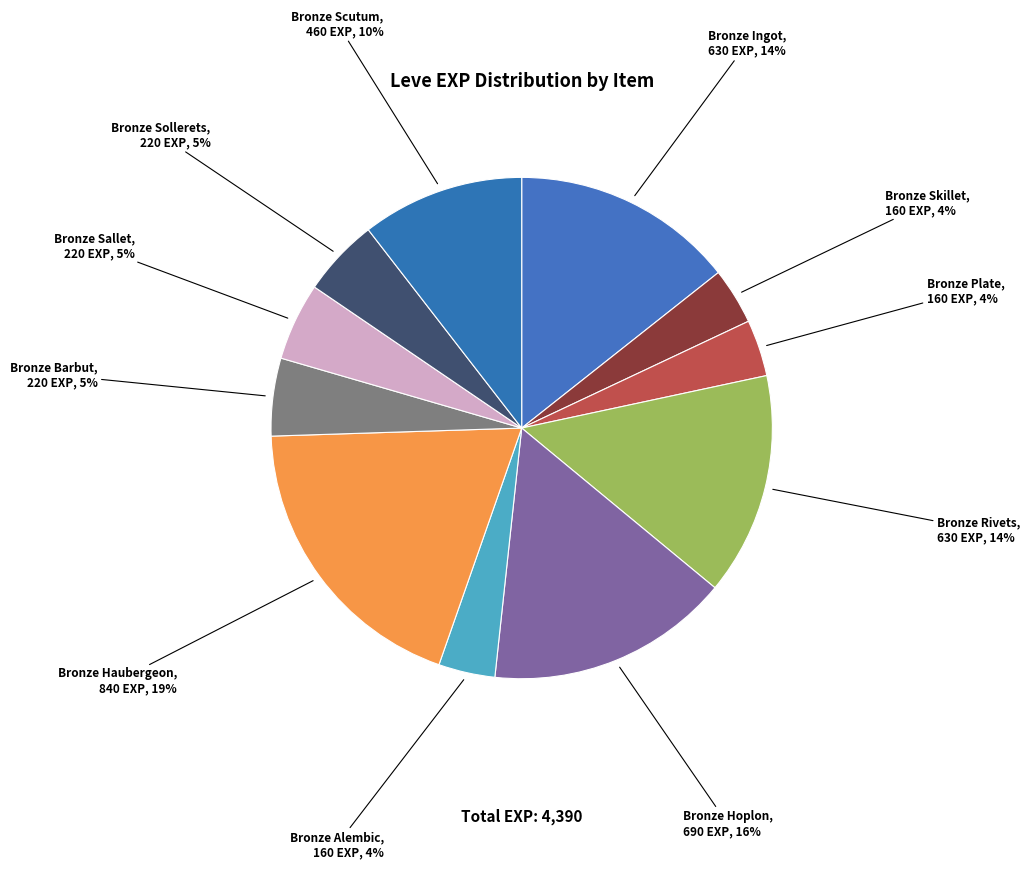

Count the number of slices in the pie.

11